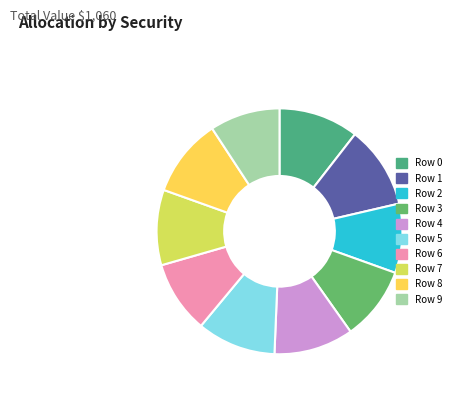

Does Row 1 account for over 50% of the chart?

No